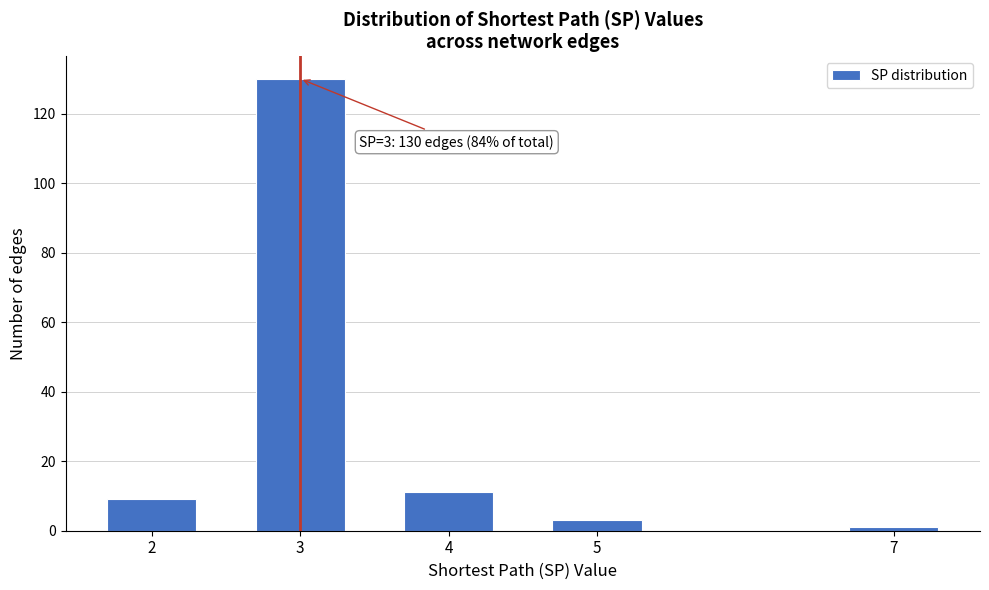

Reading left to right, extract all data points from this chart.

2=9	3=130	4=11	5=3	7=1